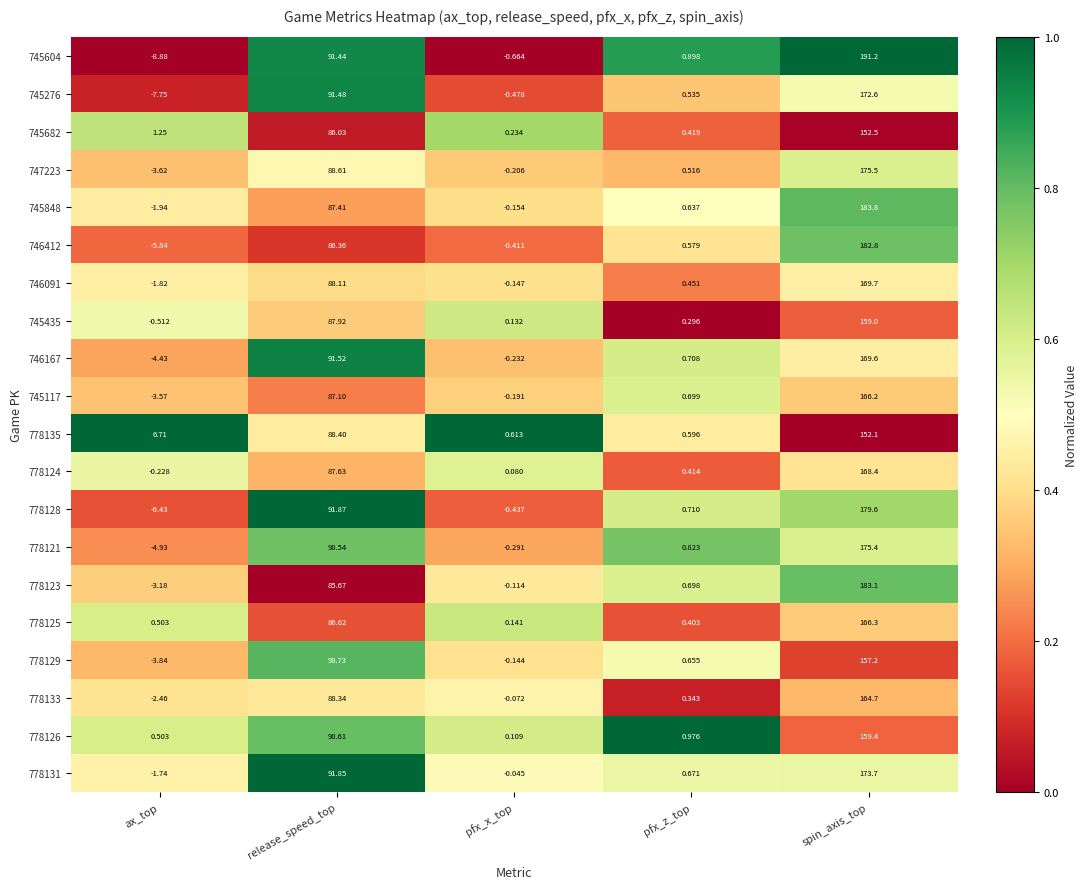

Where does the 778133 series first go above 0?

release_speed_top